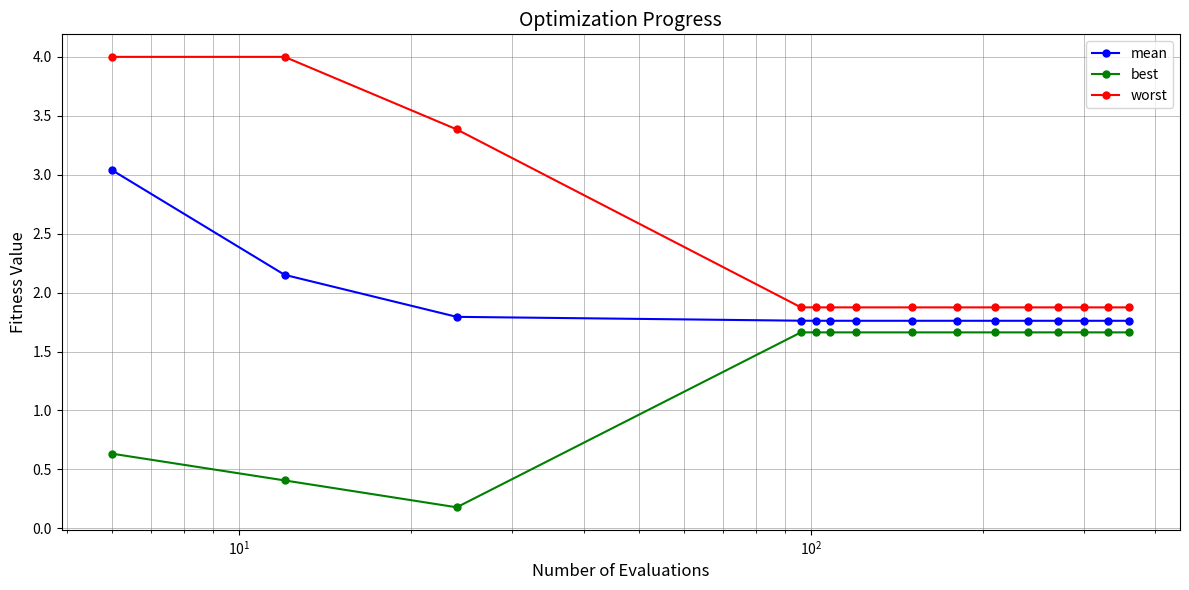

What is the highest value of the best series?

1.7